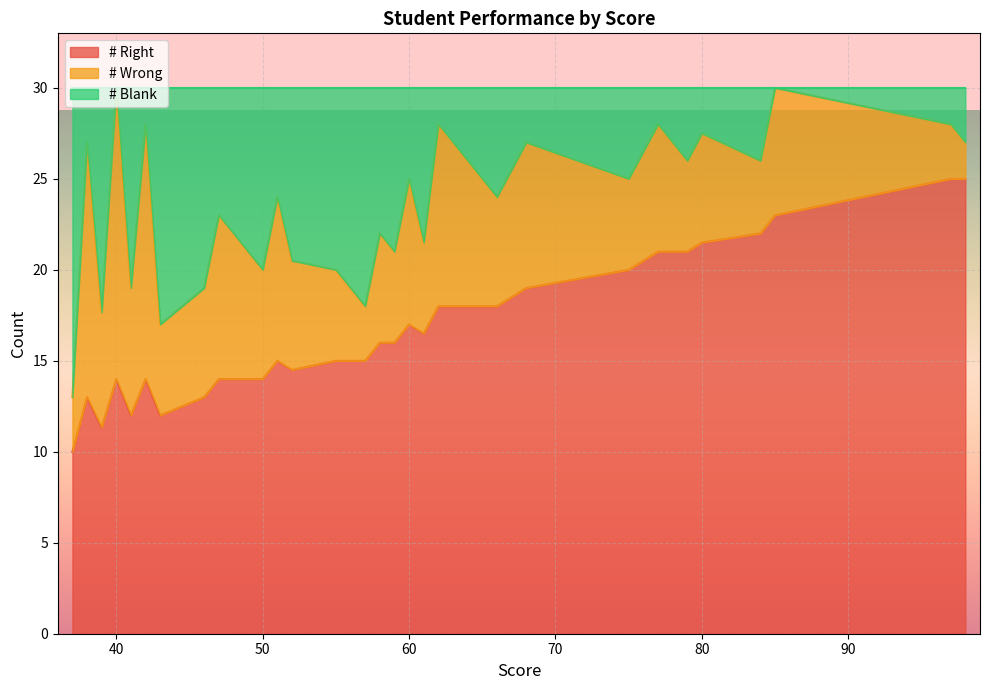

How many lines are shown in the chart?

3